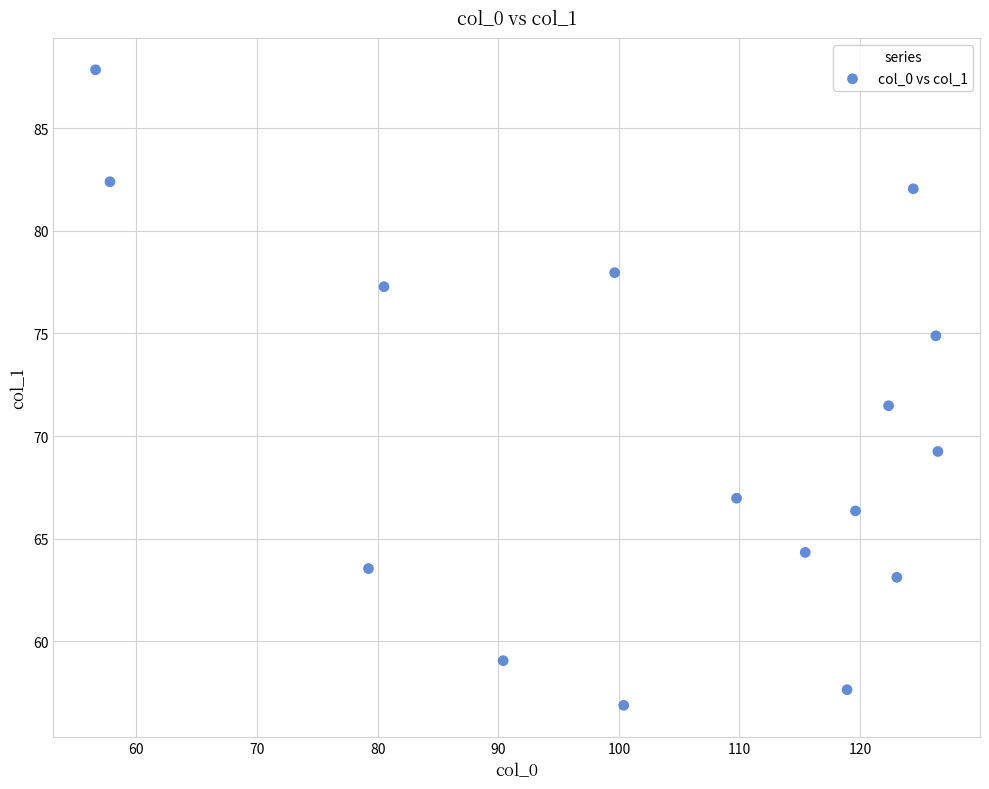

What Y value in the scatter plot is closest to 72?

71.5